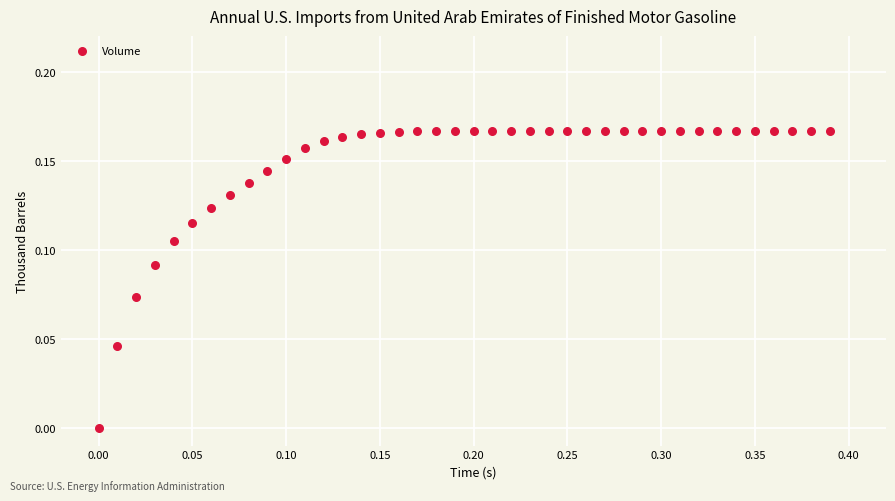

What is the range of X values (max minus min)?

0.4